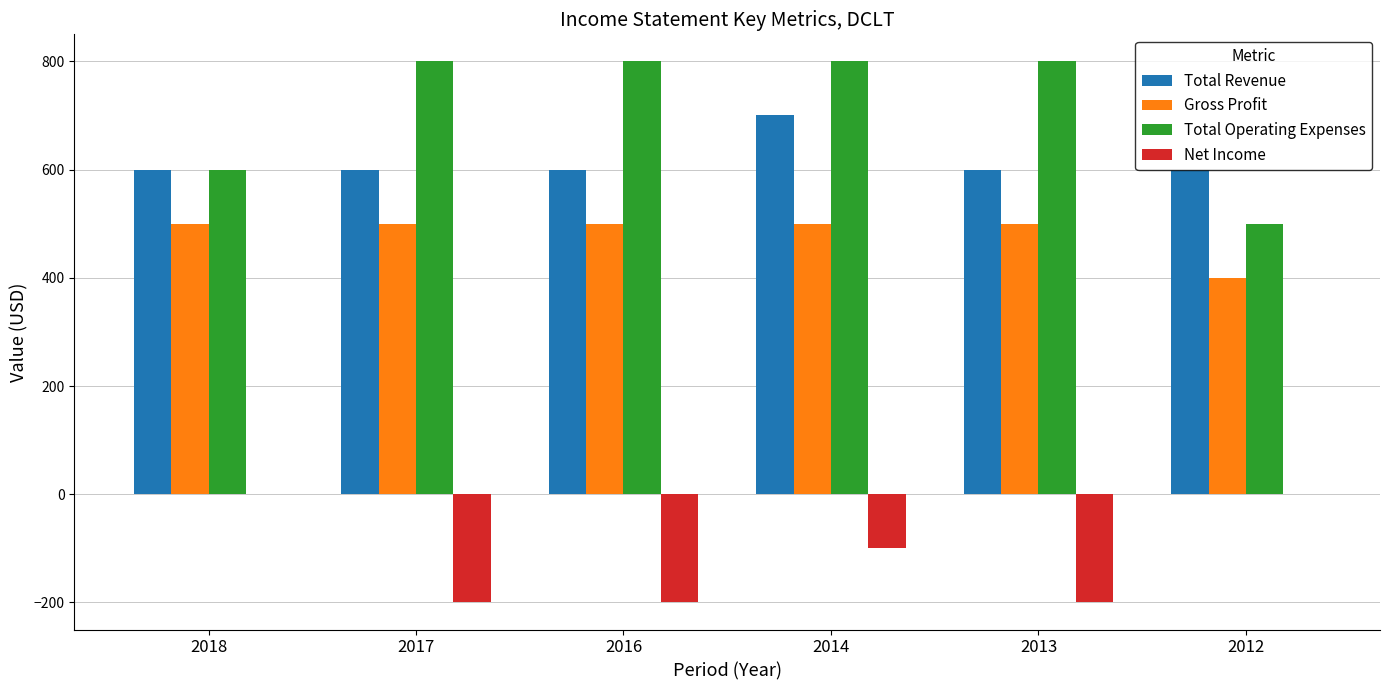

Are the bars grouped side by side (vs. stacked)?

Yes